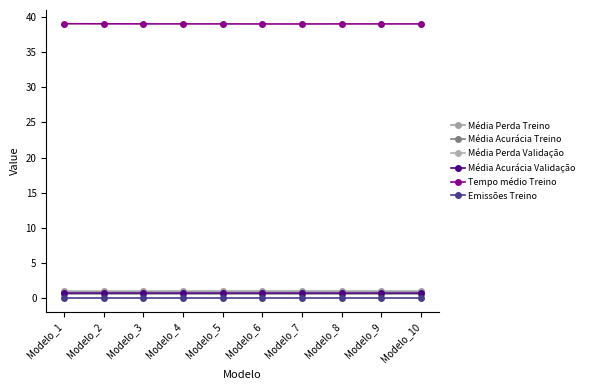

Does the chart have visible grid lines?

No